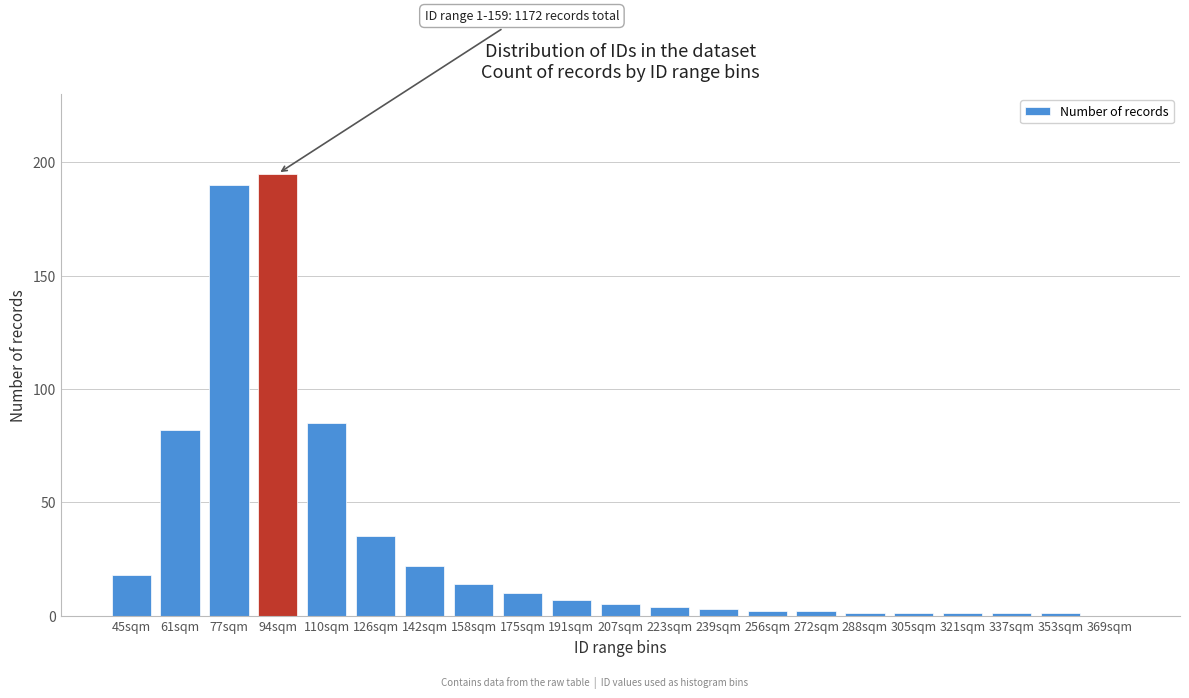

Reading left to right, transcribe all the data shown in this chart.

45sqm=18	61sqm=82	77sqm=190	94sqm=195	110sqm=85	126sqm=35	142sqm=22	158sqm=14	175sqm=10	191sqm=7	207sqm=5	223sqm=4	239sqm=3	256sqm=2	272sqm=2	288sqm=1	305sqm=1	321sqm=1	337sqm=1	353sqm=1	369sqm=0